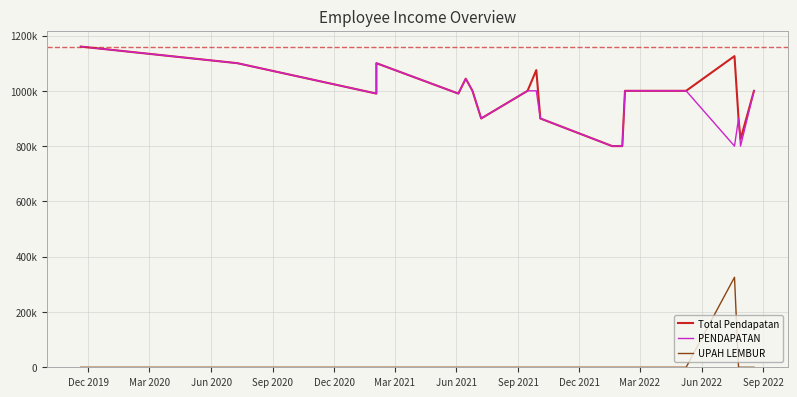

Reading right to left, transcribe all the data shown in this chart.

Total Pendapatan: 1000000	825000	900000	1125549	1000000	1000000	800000	800000	900000	1075000	1000000	900000	1000000	1044000	990000	1100000	990000	1100000	1160000
PENDAPATAN: 1000000	800000	900000	800000	1000000	1000000	800000	800000	900000	1000000	1000000	900000	1000000	1044000	990000	1100000	990000	1100000	1160000
UPAH LEMBUR: 0	0	0	325549	0	0	0	0	0	0	0	0	0	0	0	0	0	0	0